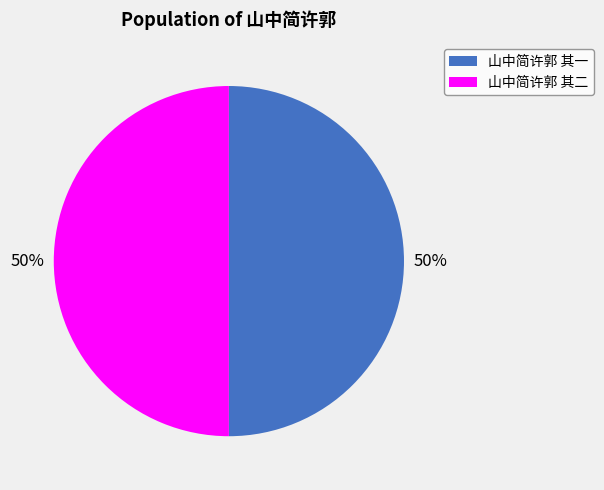

Is it true that 山中简许郭 其二 is 50% of the pie?

True